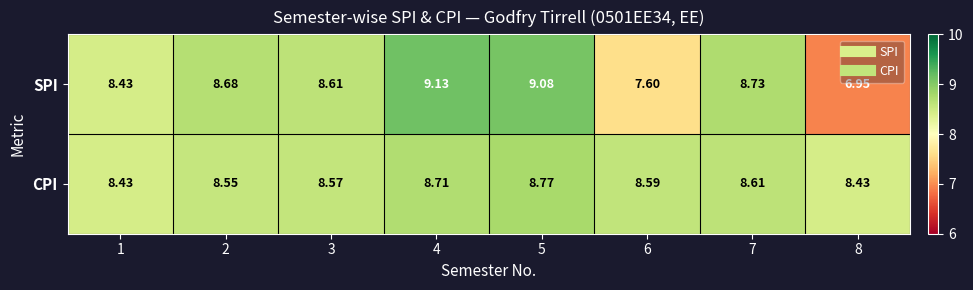

What is the total value across all series at 3?

17.2